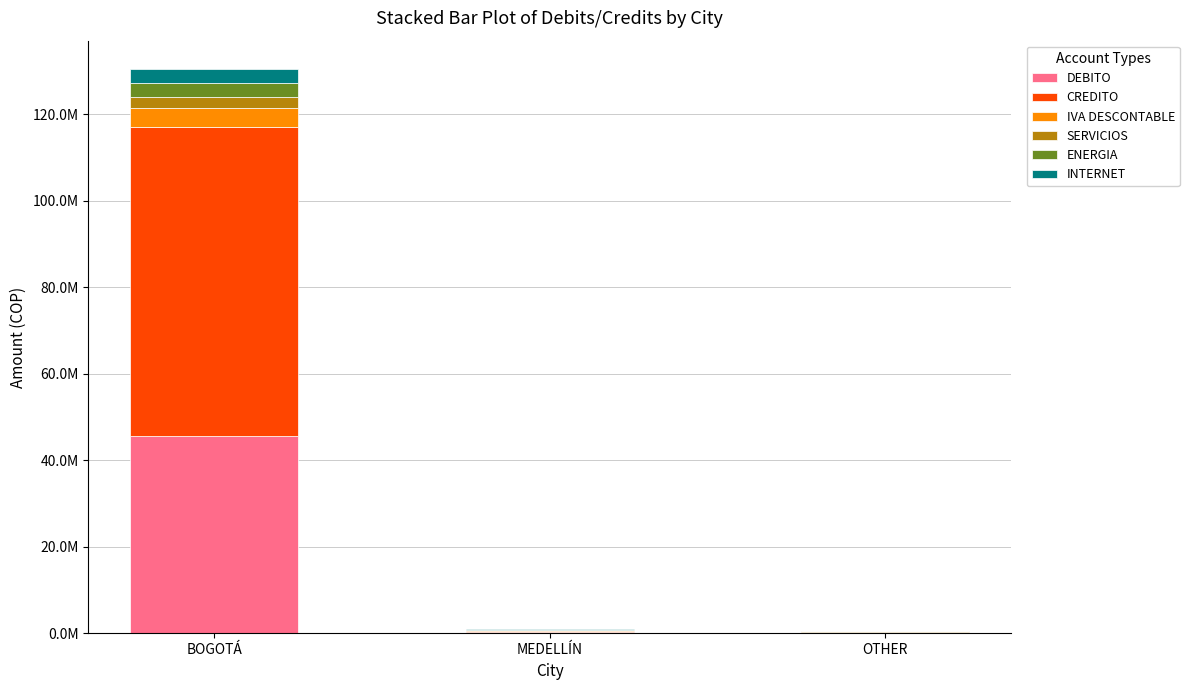

What is the difference between the IVA DESCONTABLE values at OTHER and BOGOTÁ?

4311154.5